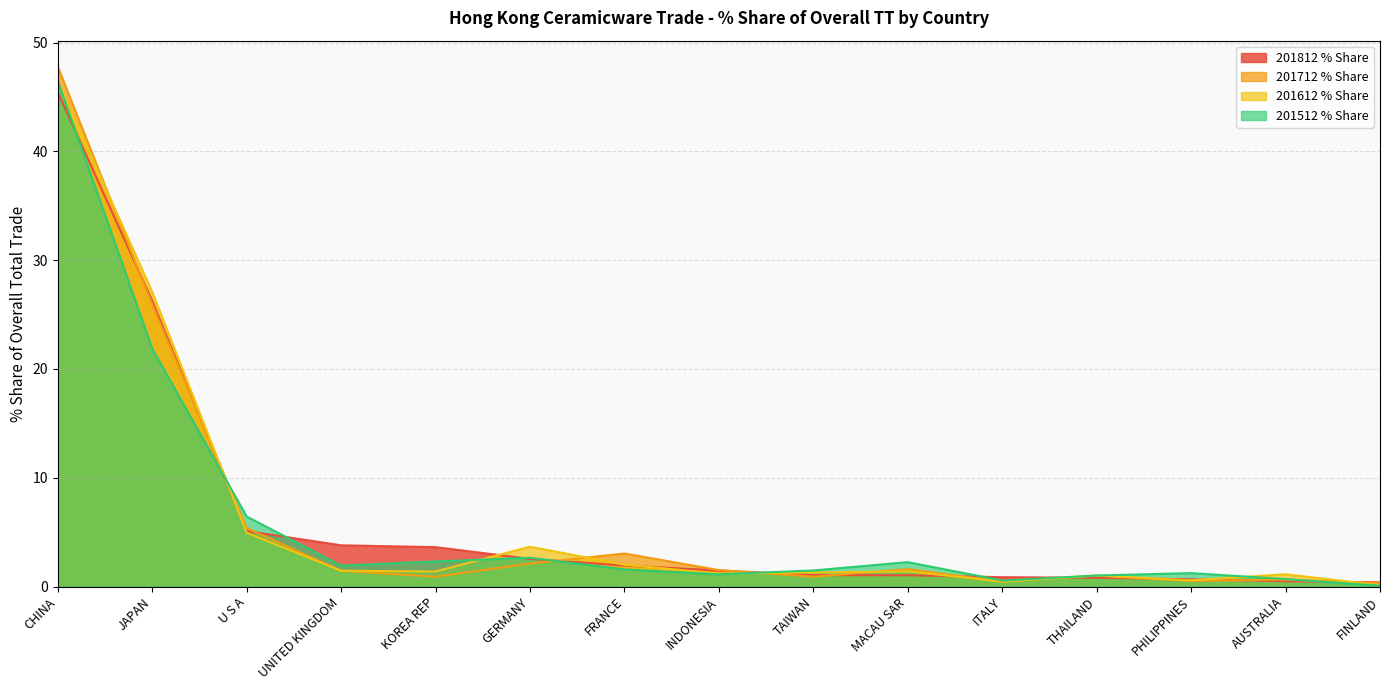

What is the difference between the maximum and minimum values in the 201812 % Share series?

45.0